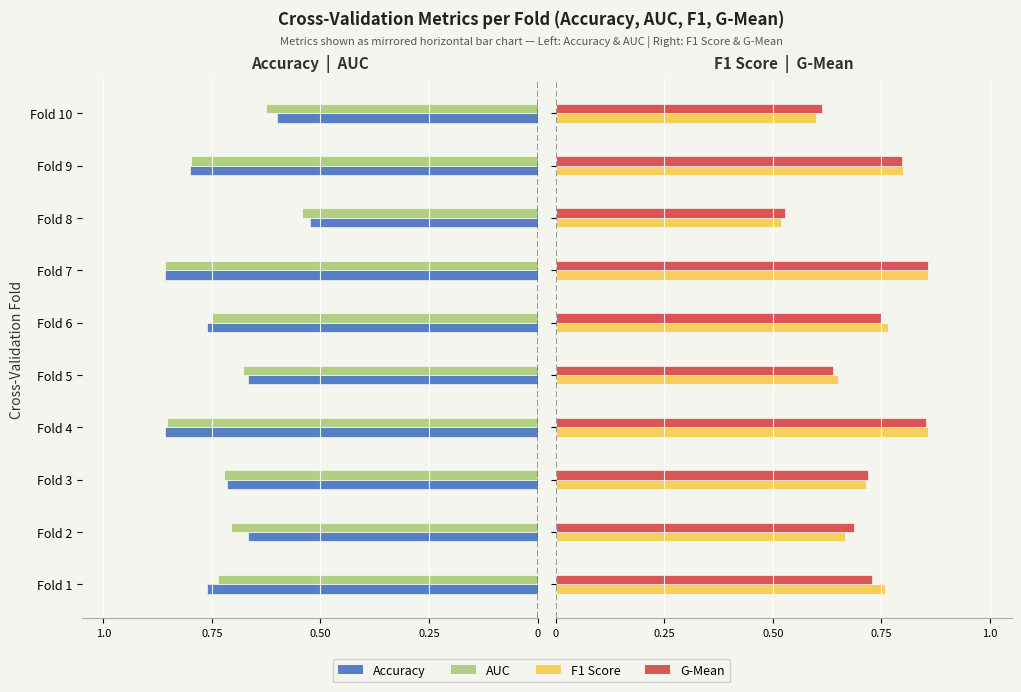

How many series are shown in this chart?

4